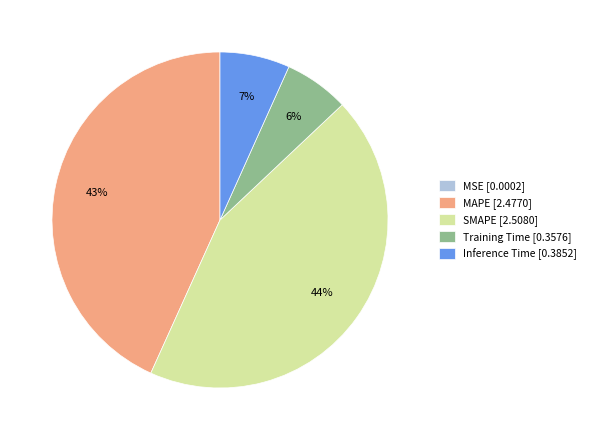

To the nearest percent, what is the combined percentage of MAPE and Inference Time?

50%